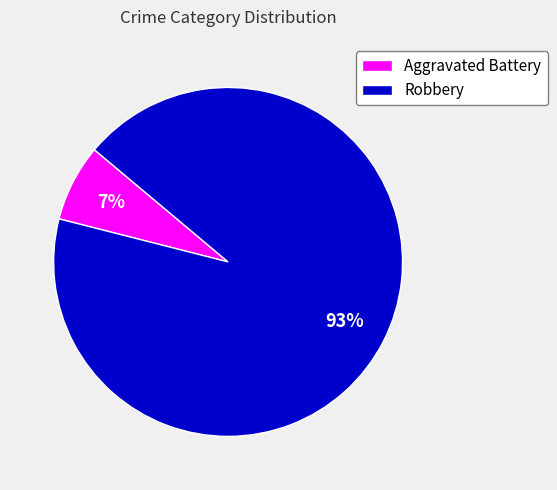

Do Aggravated Battery and Robbery together represent more than half of the pie?

Yes